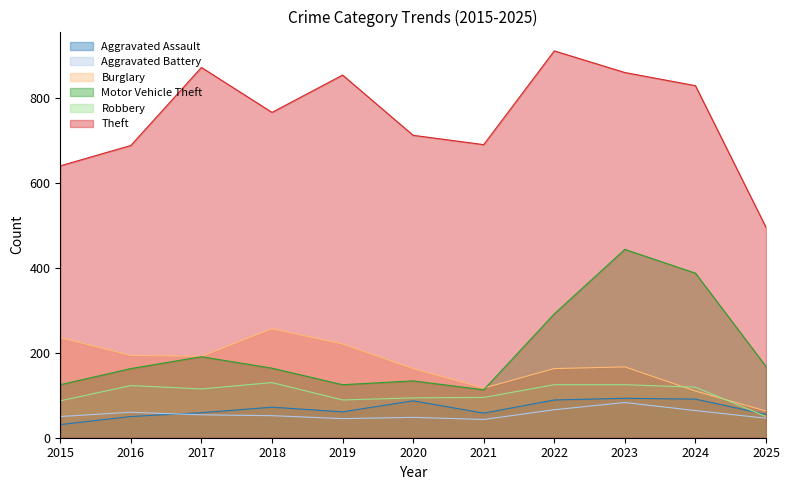

Does the chart display data point markers on the line(s)?

No